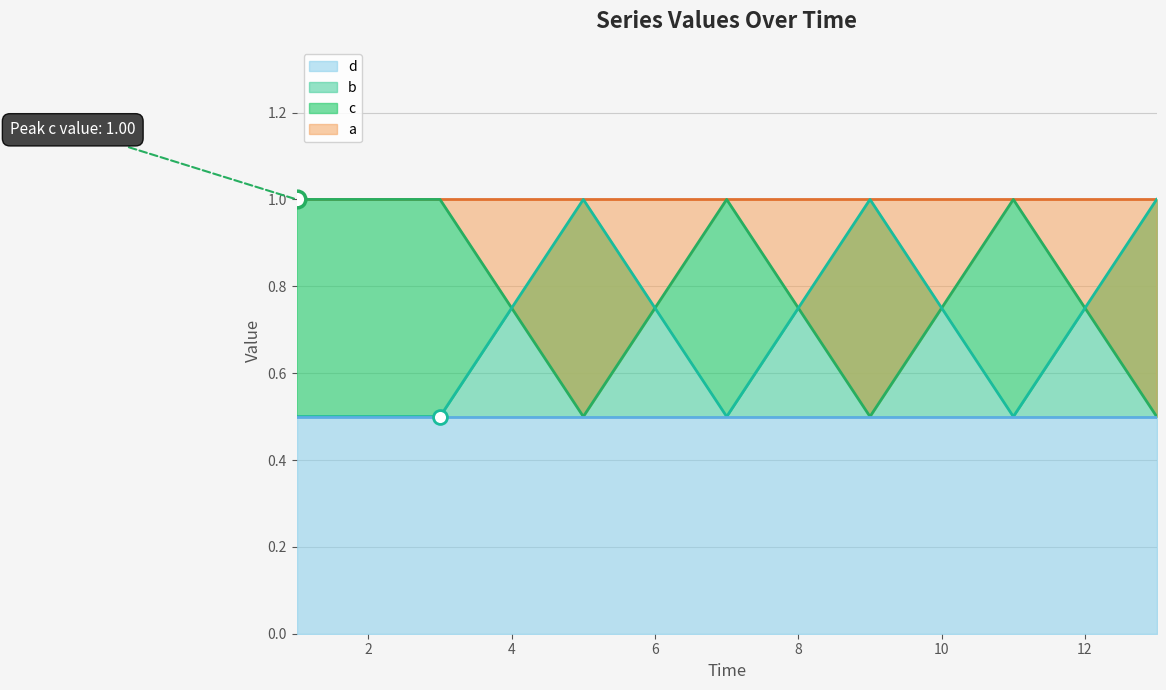

What is the maximum value shown in the chart?

1.0